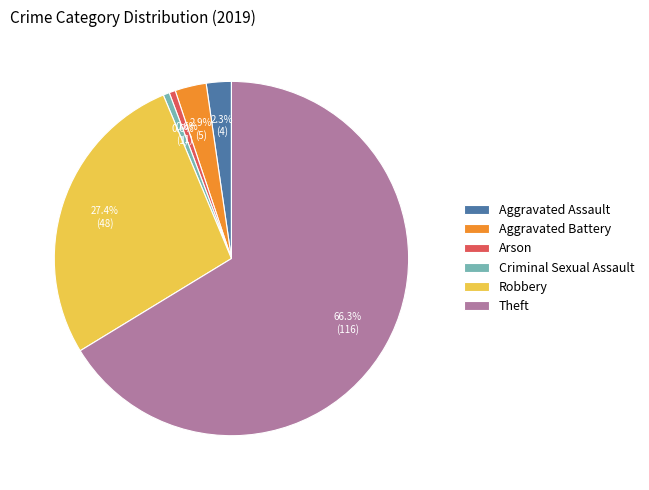

How many segments does this pie chart have?

6